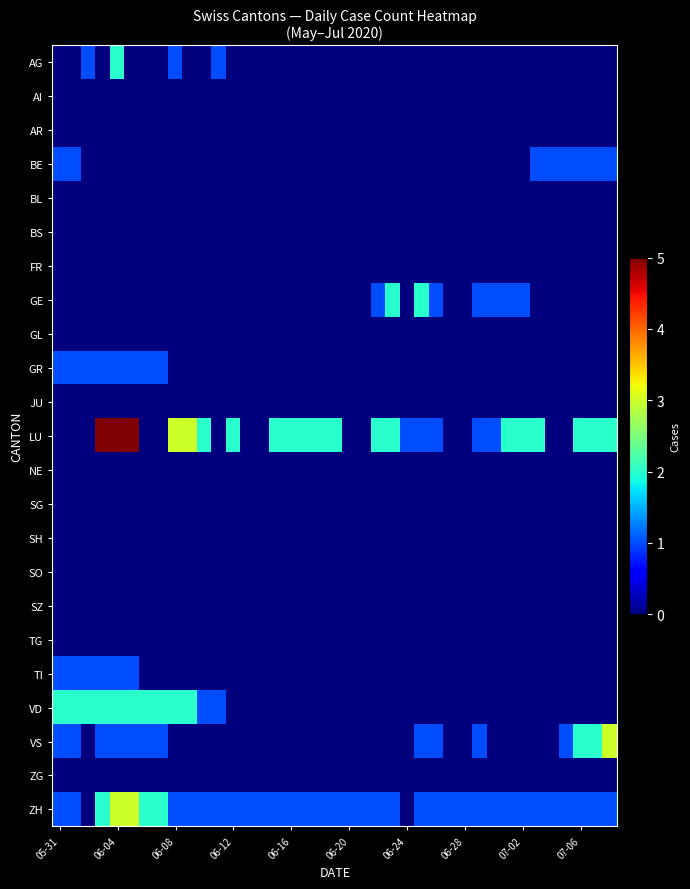

List the series in order of their peak value, lowest first.

AI, AR, BL, BS, FR, GL, JU, NE, SG, SH, SO, SZ, TG, ZG, BE, GR, TI, AG, GE, VD, VS, ZH, LU